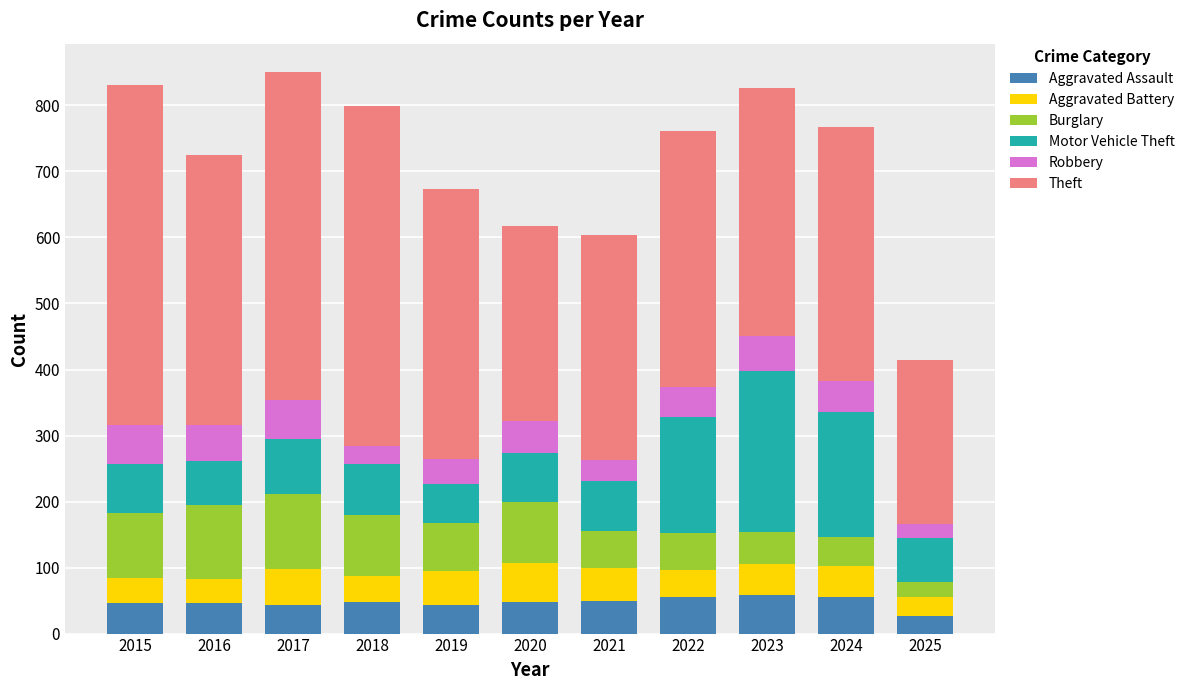

What is the total value across all series at 2017?

851